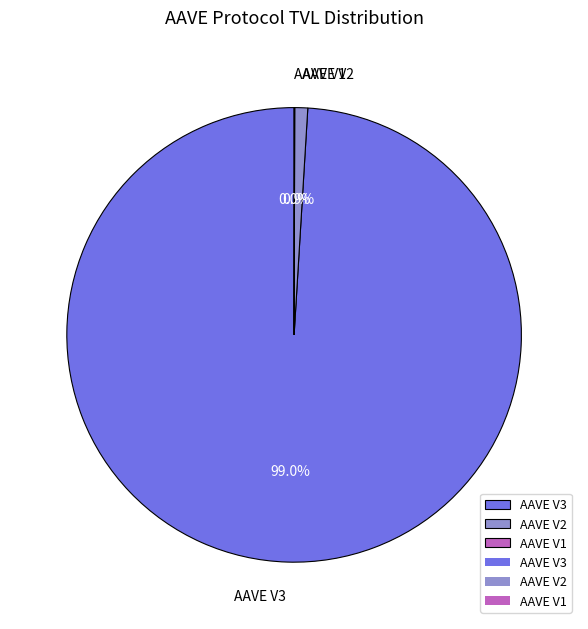

What is the largest slice in the pie chart?

AAVE V3